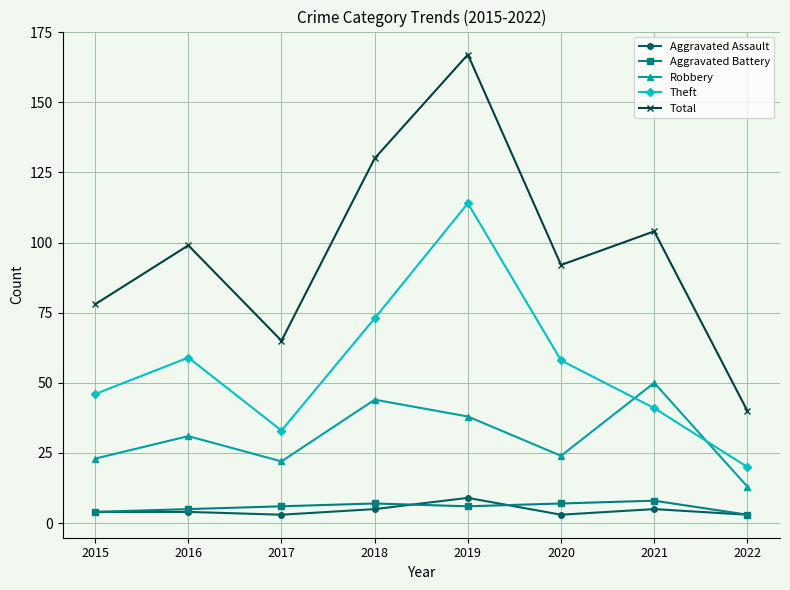

What is the value of the Robbery point at the 7th from the left?

50